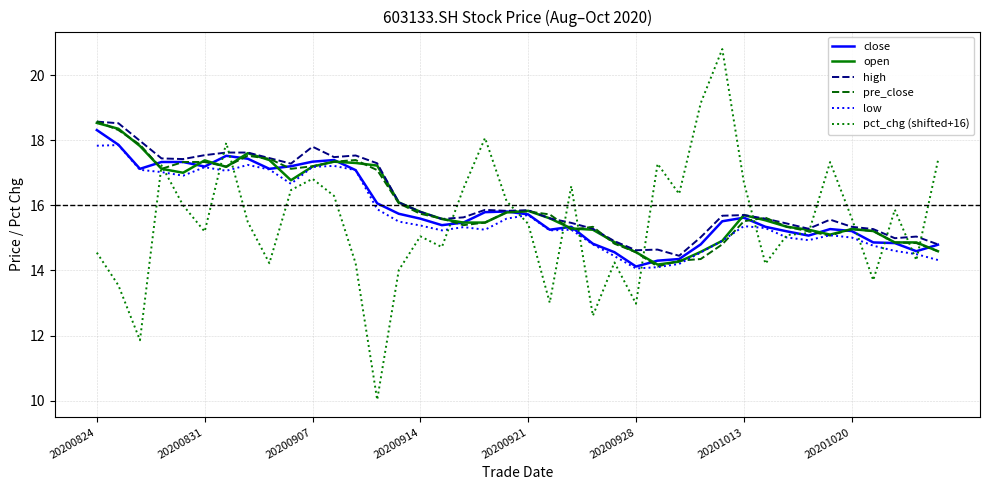

What are all the series names shown in the legend?

close, open, high, pre_close, low, pct_chg (shifted+16)